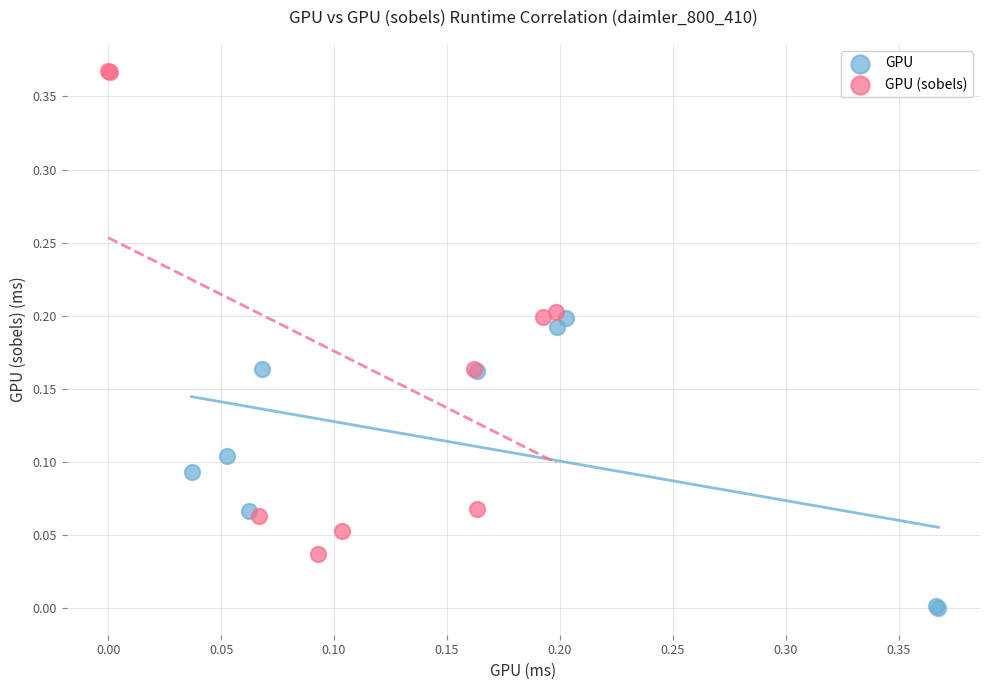

What are all the series names shown in the legend?

GPU, GPU (sobels)